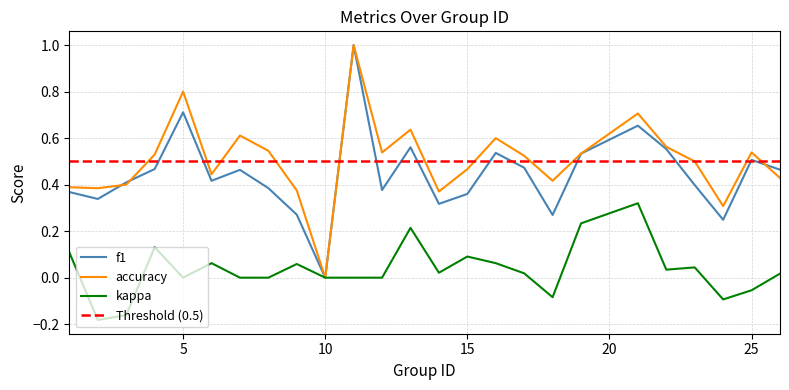

What is the highest value of the accuracy series?

1.0